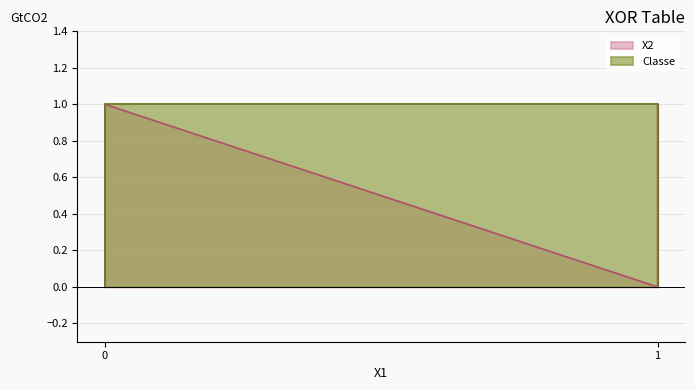

What is the sum of all Classe values?

2